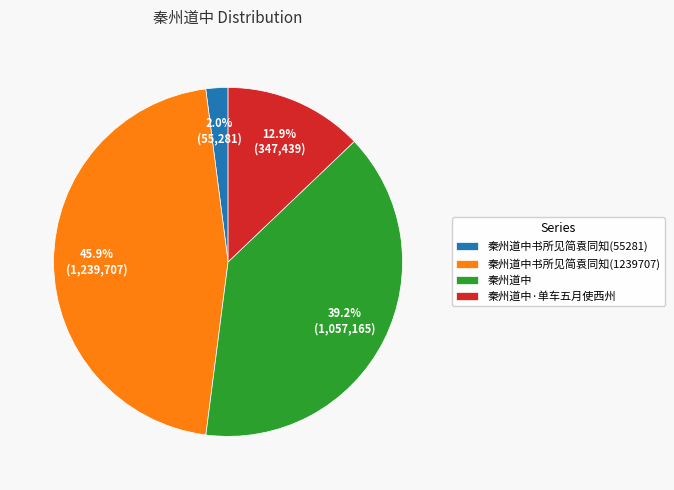

Between 秦州道中书所见简袁同知(1239707) and 秦州道中·单车五月使西州, which is larger?

秦州道中书所见简袁同知(1239707)